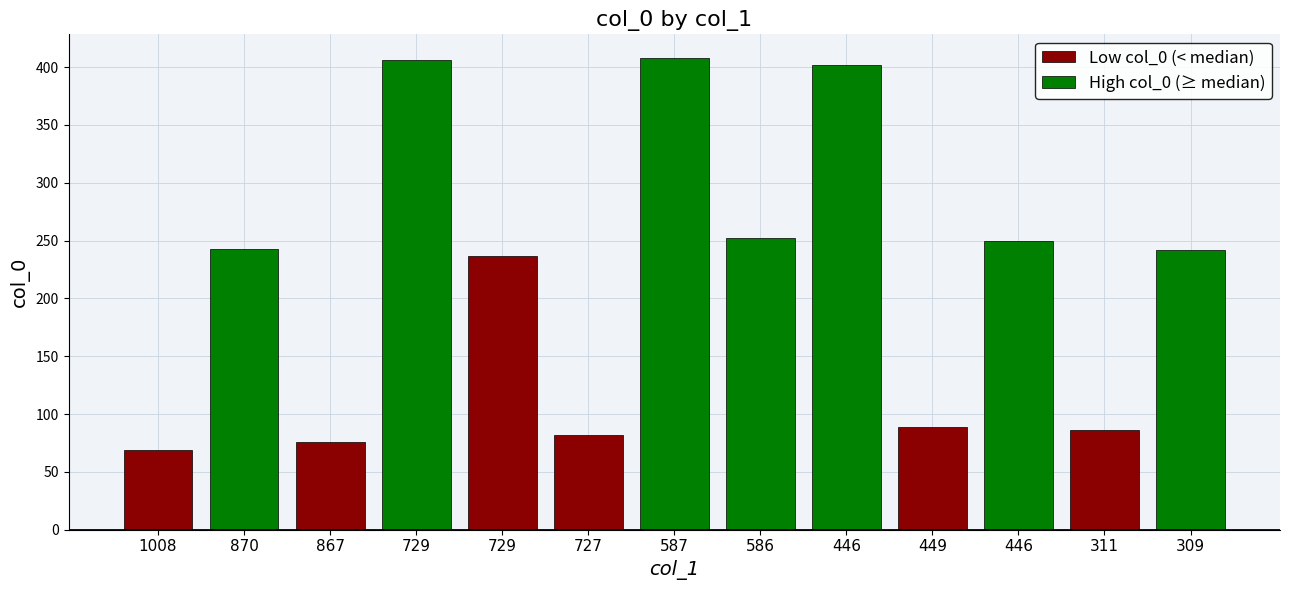

What is the change in value from 729 to 587?

+2